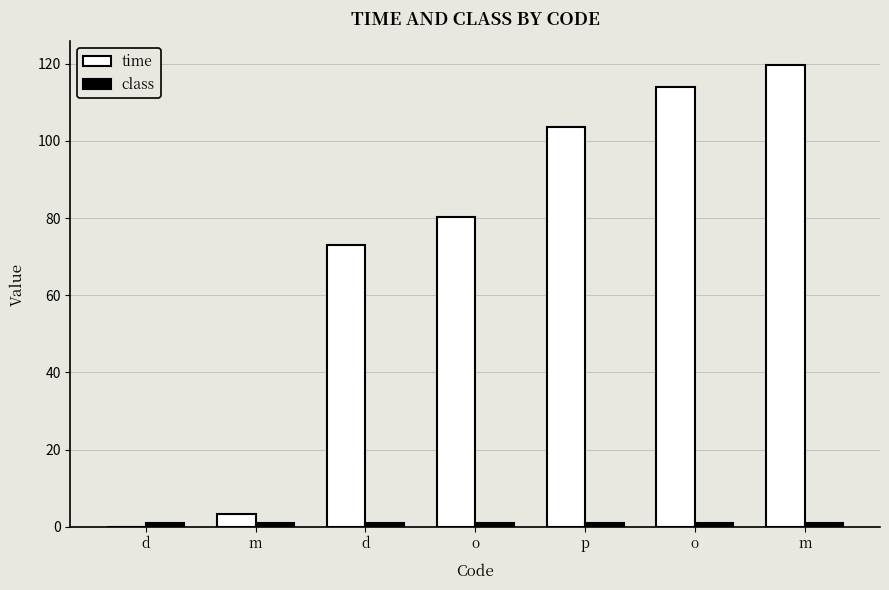

Are the bars grouped side by side (vs. stacked)?

Yes